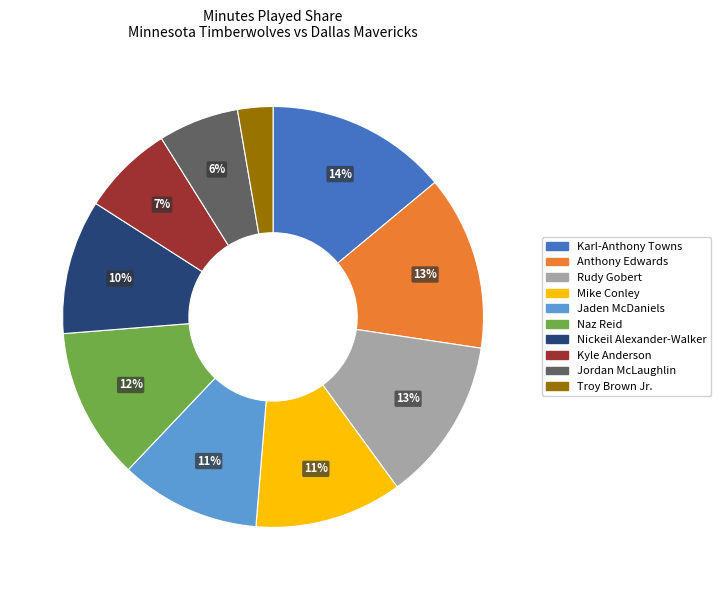

Count the number of slices in the pie.

10